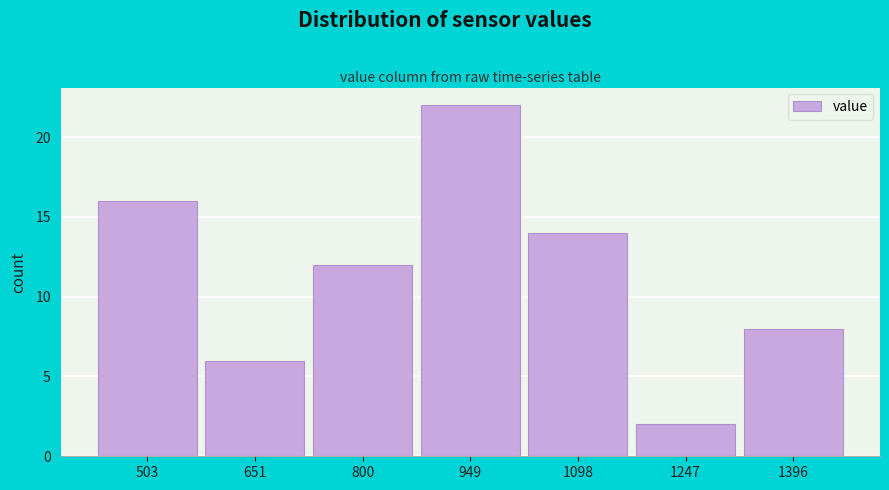

Reading left to right, transcribe all the data shown in this chart.

16	6	12	22	14	2	8